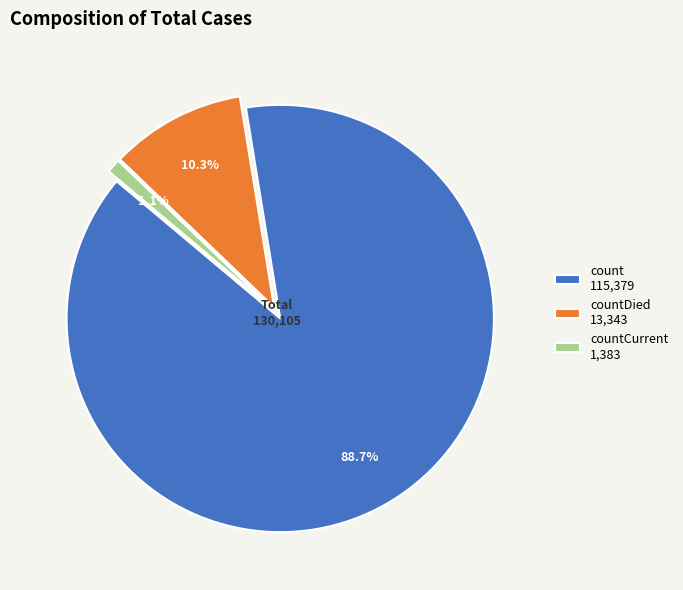

What is the majority slice?

count 115,379